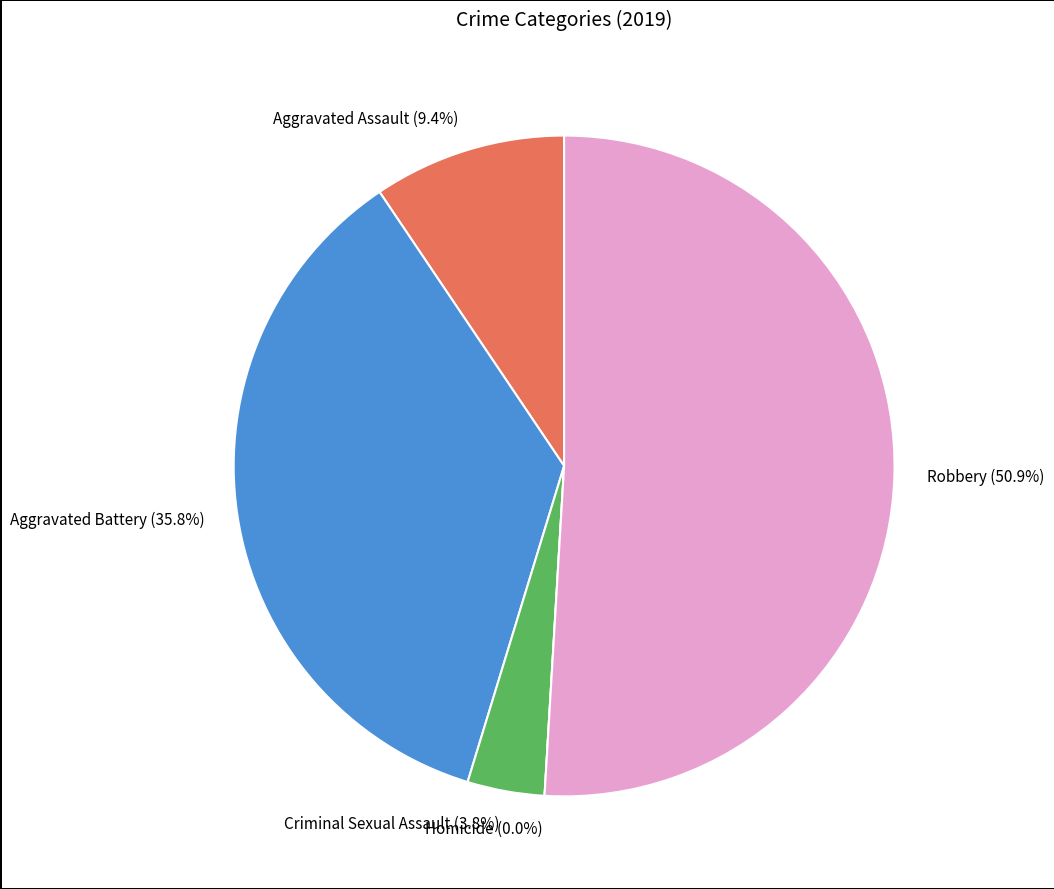

How many segments does this pie chart have?

5